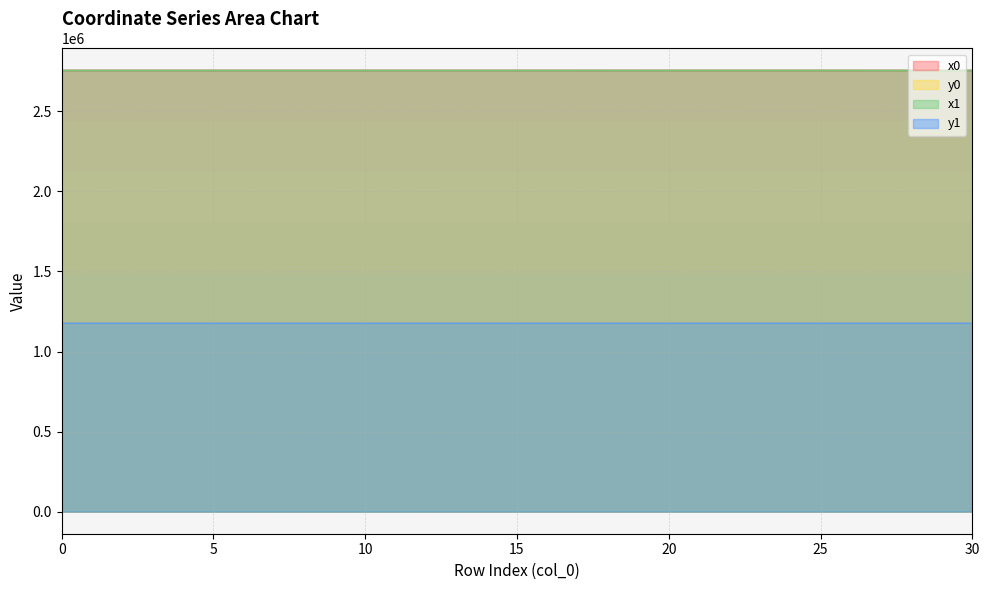

True or false: x0 and y1 intersect in this chart.

False